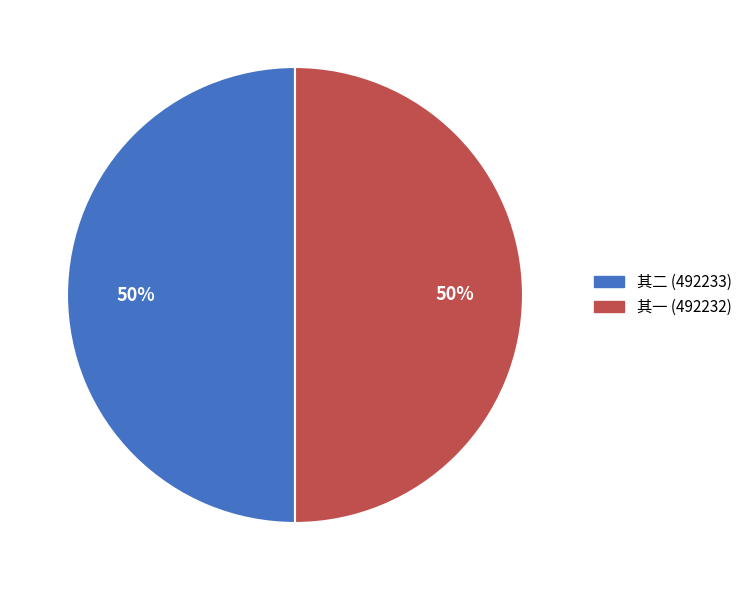

Is there a majority slice in this chart?

Yes